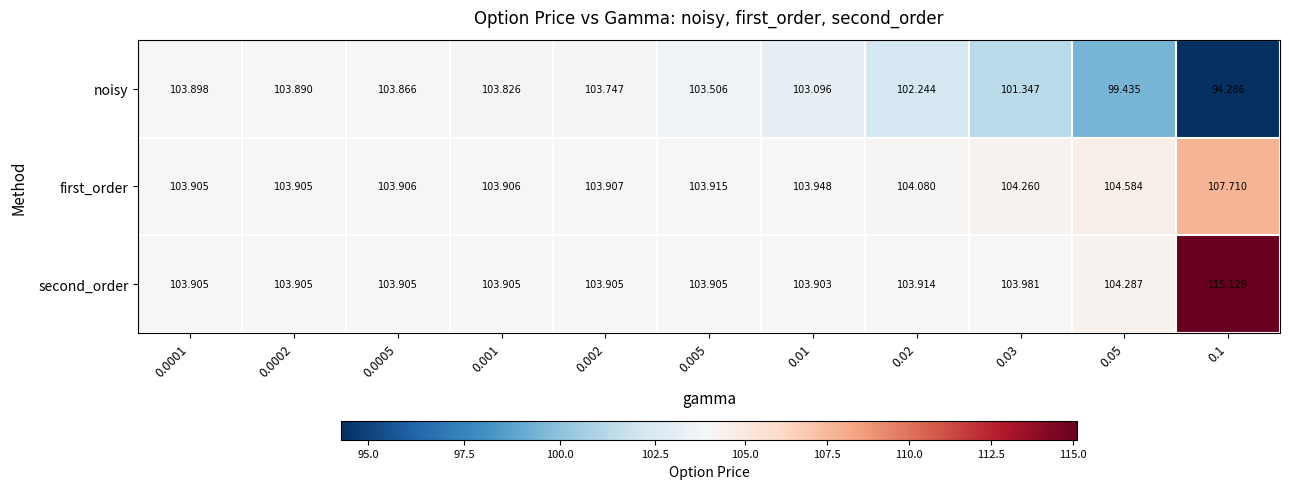

Which series has the largest total across all categories?

second_order